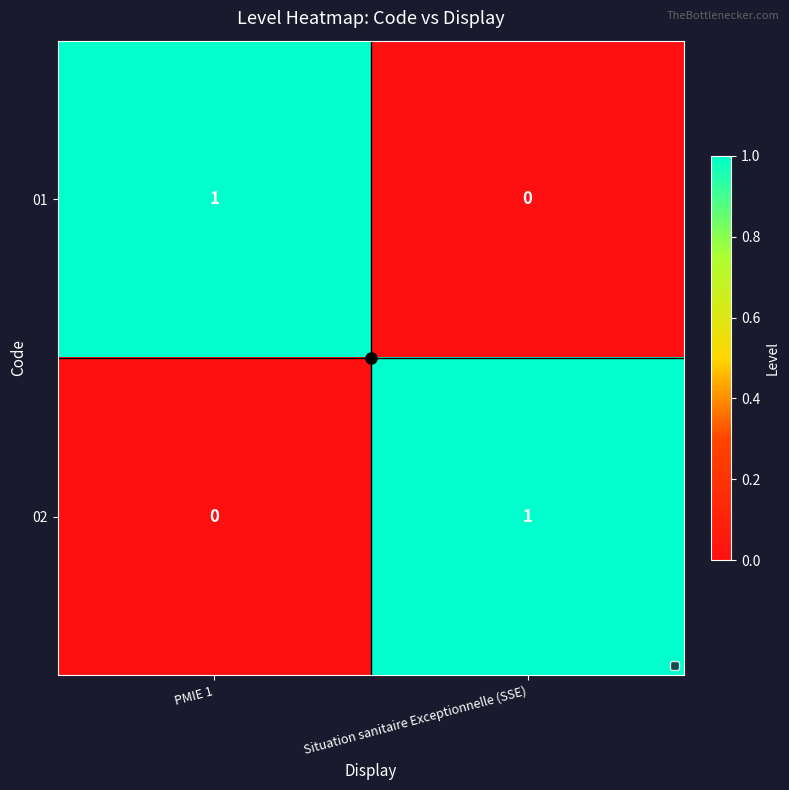

List the labels in order of 01 value, smallest first.

Situation sanitaire Exceptionnelle (SSE), PMIE 1